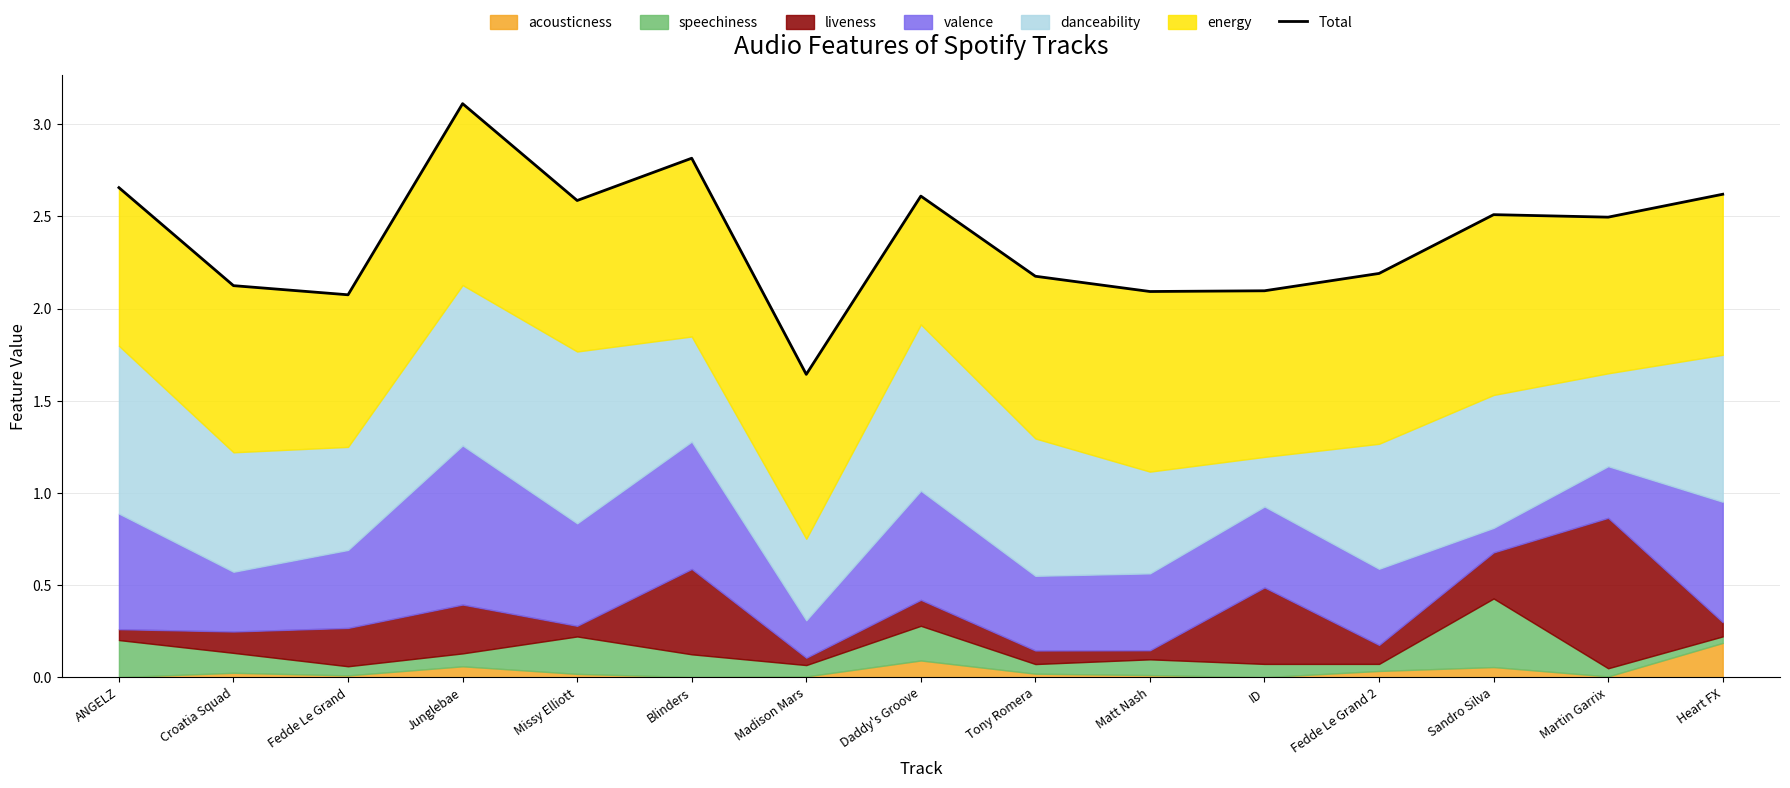

How many lines are shown in the chart?

1